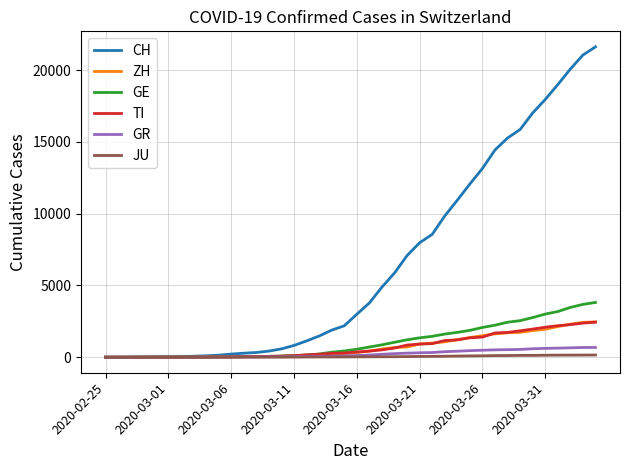

Which series has the widest spread of values?

CH